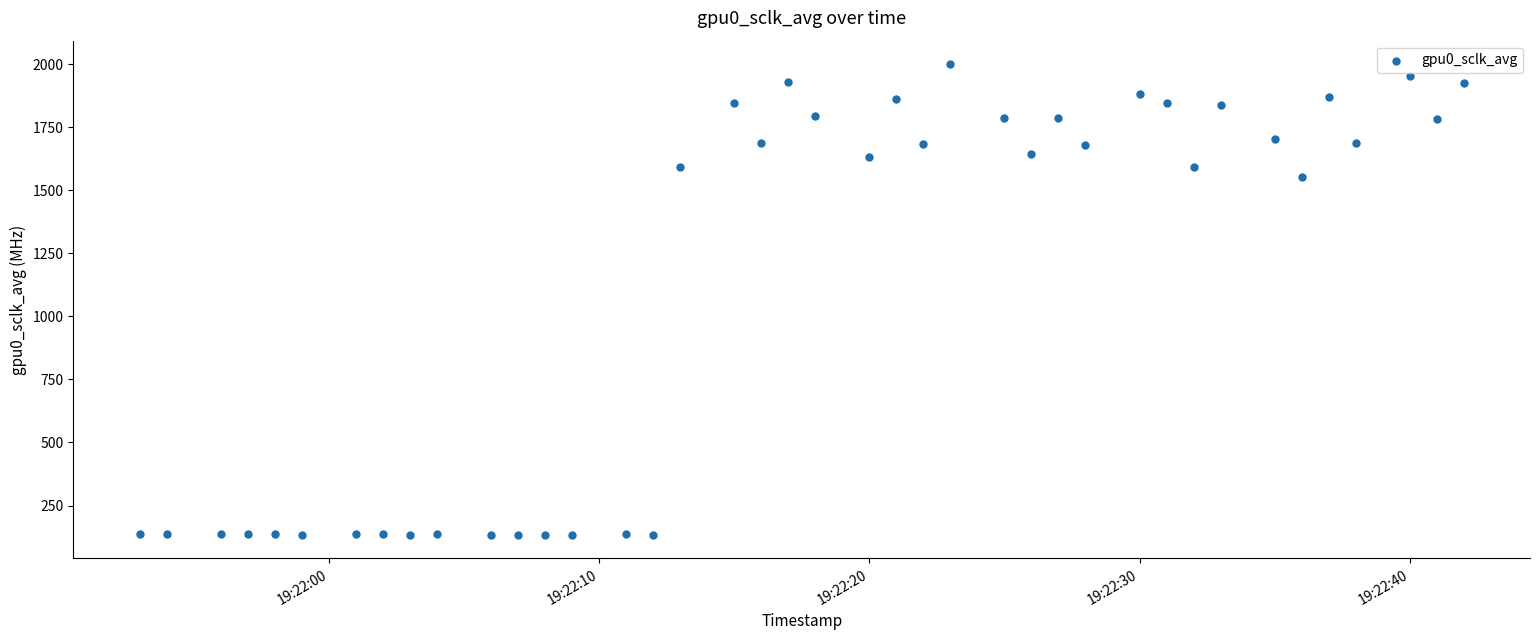

What Y value in the scatter plot is closest to 1066?

1551.4